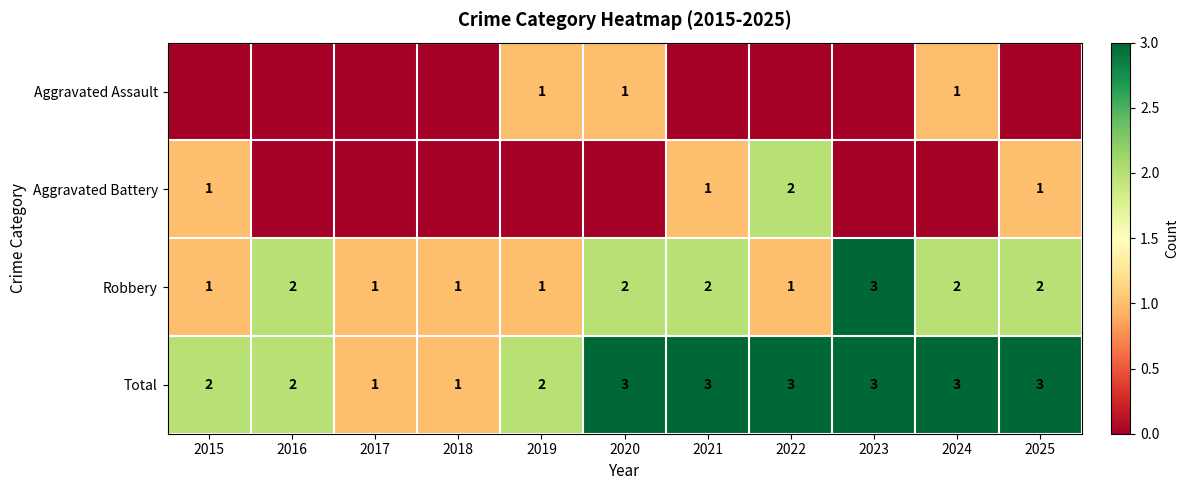

What is the spread (max minus min) of values at 2018?

1